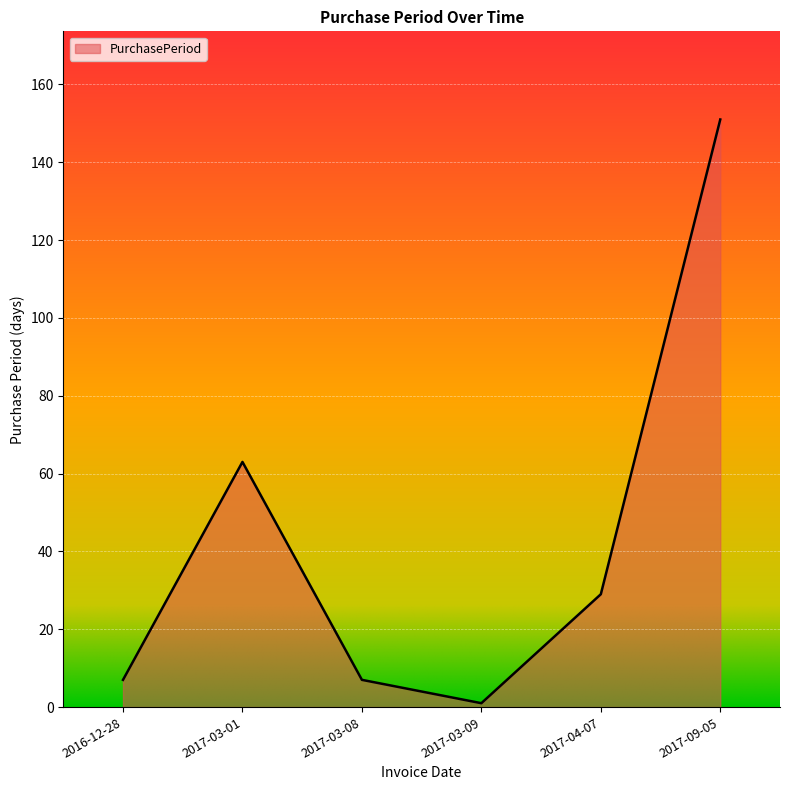

How many categories are shown in the chart?

6